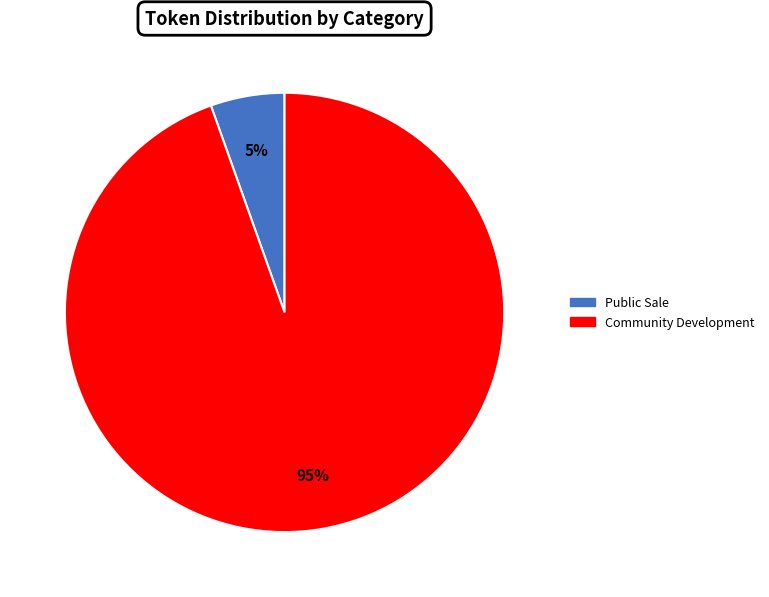

To the nearest percent, what is the average slice percentage?

50%